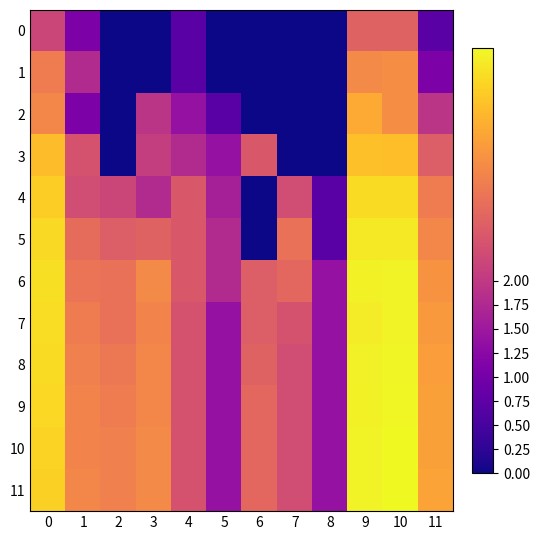

How many distinct data groups are displayed?

12